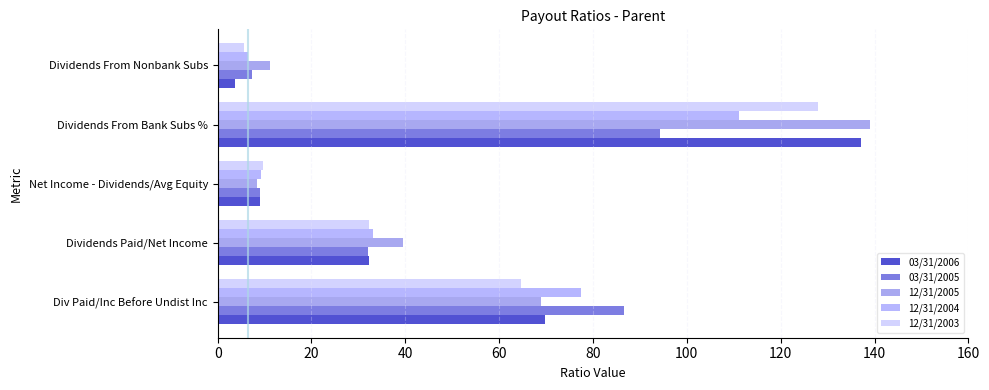

What is the sum of all 12/31/2004 values?

237.2